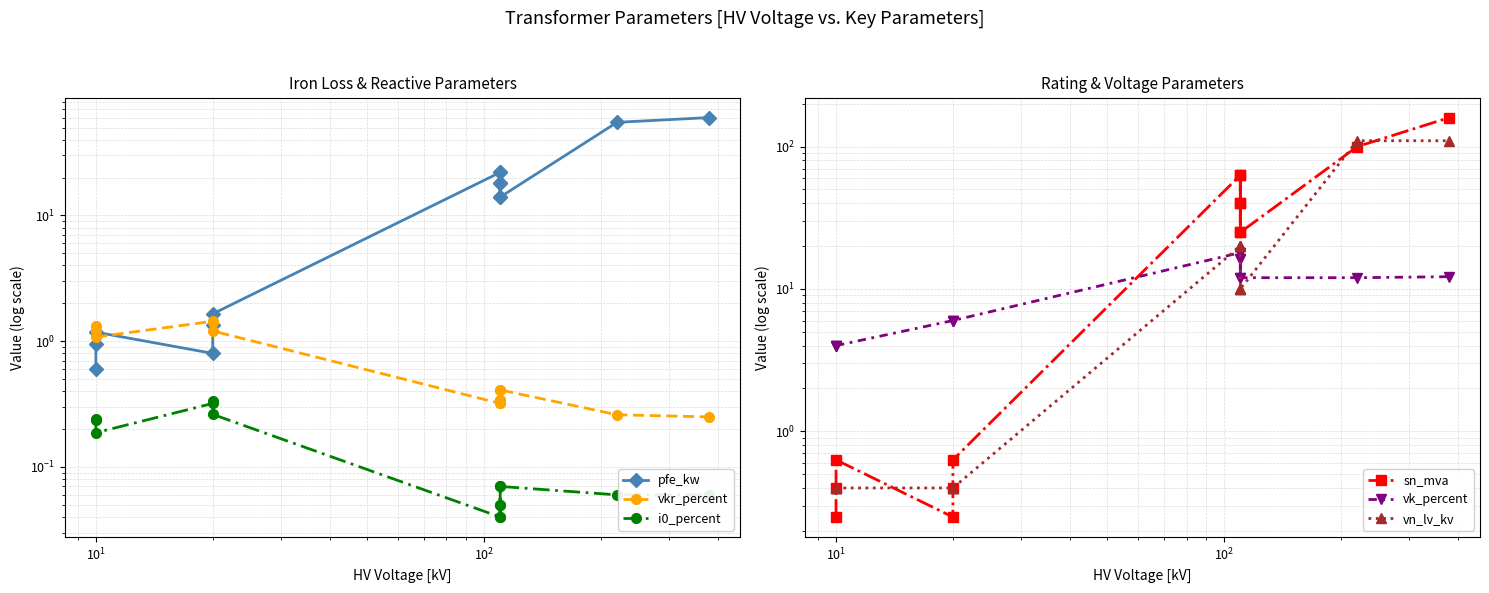

Reading left to right, extract all data points from this chart.

pfe_kw: 0.6	0.9	1.2	0.8	1.4	1.6	22.0	18.0	14.0	22.0	18.0	14.0	55.0	60.0
vkr_percent: 1.2	1.3	1.1	1.4	1.4	1.2	0.3	0.3	0.4	0.3	0.3	0.4	0.3	0.2
i0_percent: 0.2	0.2	0.2	0.3	0.3	0.3	0.0	0.1	0.1	0.0	0.1	0.1	0.1	0.1
sn_mva: 0.2	0.4	0.6	0.2	0.4	0.6	63.0	40.0	25.0	63.0	40.0	25.0	100.0	160.0
vk_percent: 4.0	4.0	4.0	6.0	6.0	6.0	18.0	16.2	12.0	18.0	16.2	12.0	12.0	12.2
vn_lv_kv: 0.4	0.4	0.4	0.4	0.4	0.4	20.0	20.0	20.0	10.0	10.0	10.0	110.0	110.0